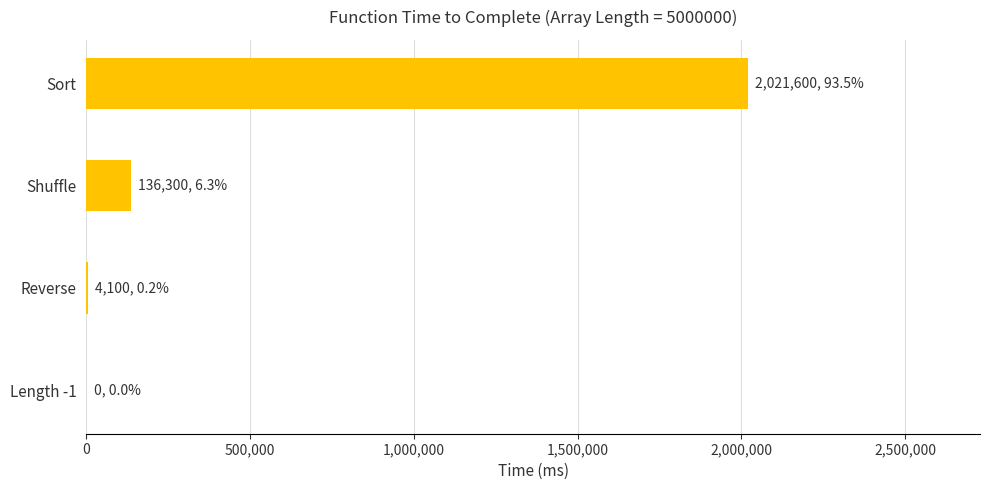

Are the bars grouped side by side (vs. stacked)?

No